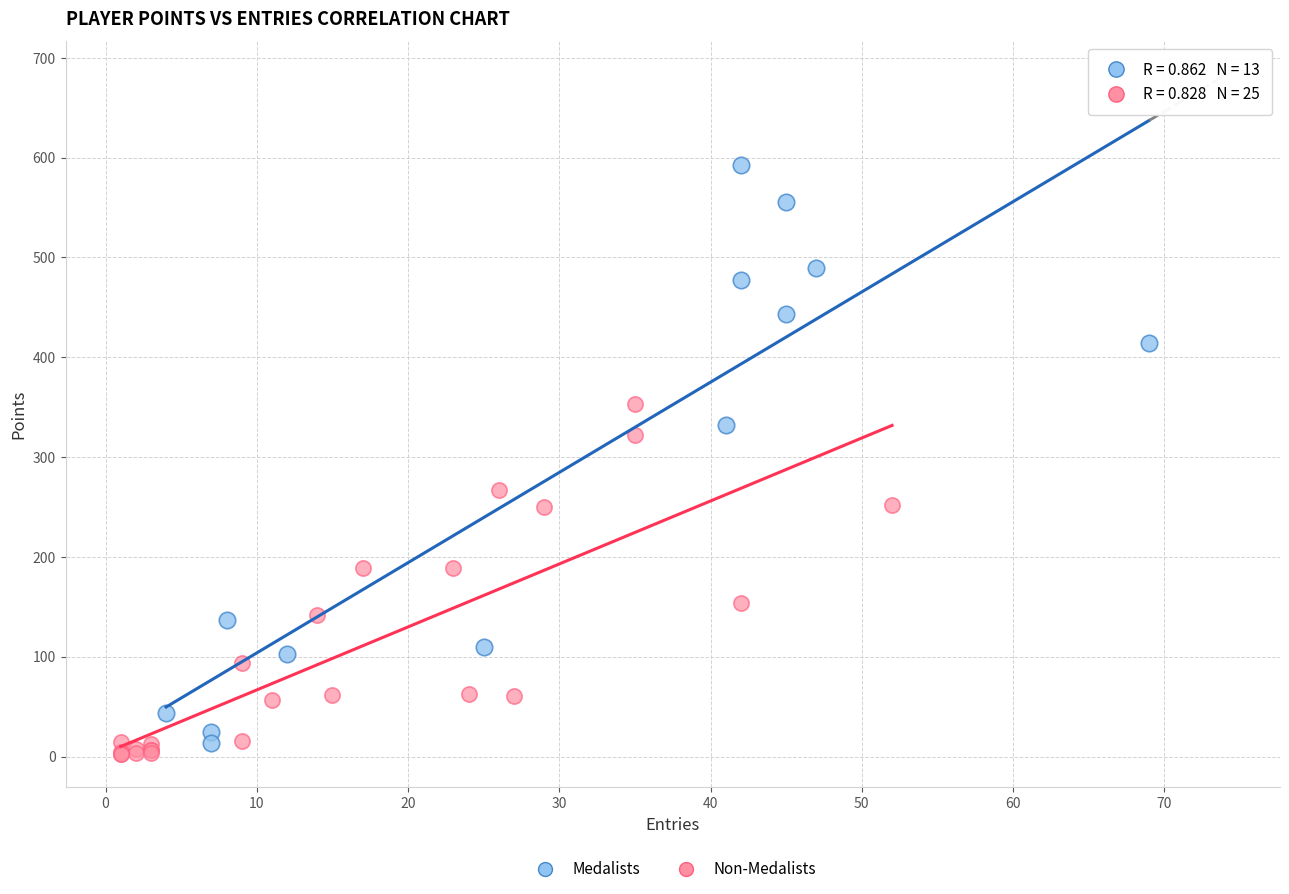

Which series contains the highest Y value?

Medalists